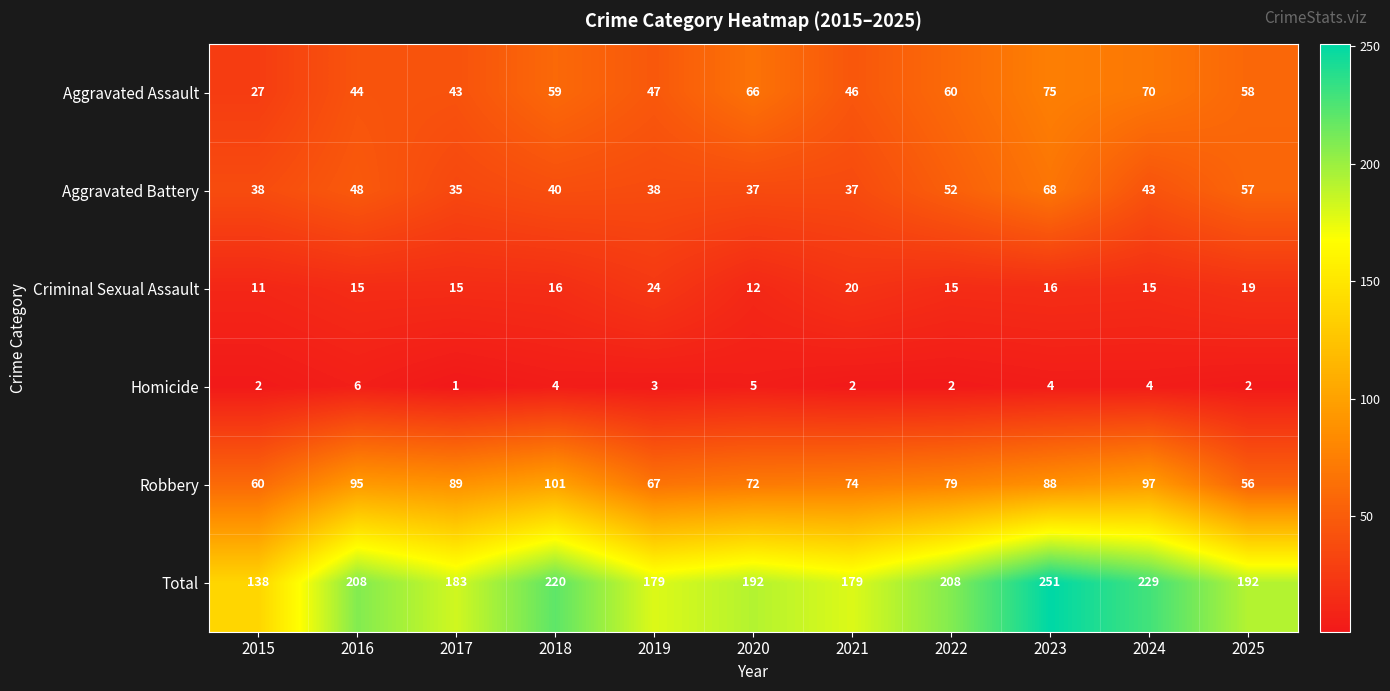

What is the sum of all Criminal Sexual Assault values?

178